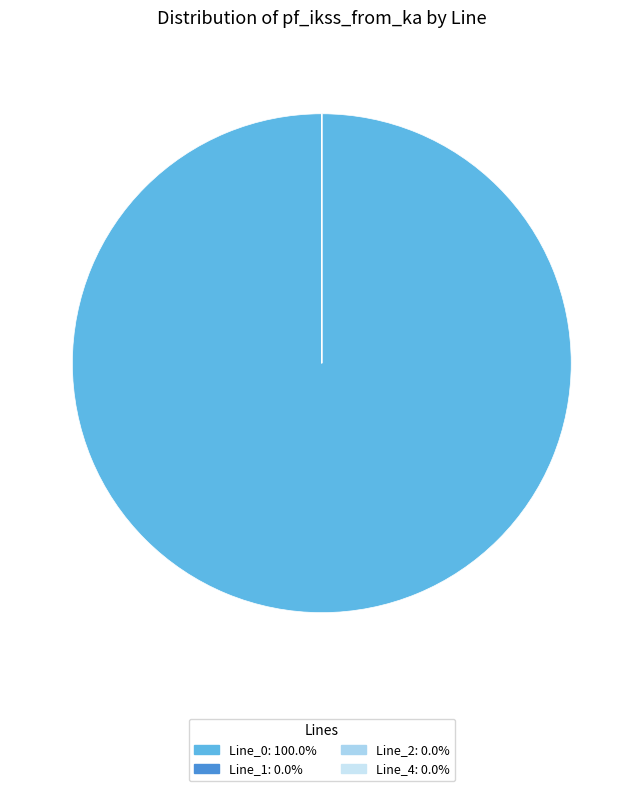

Which category has the smallest portion of the pie?

Line_1